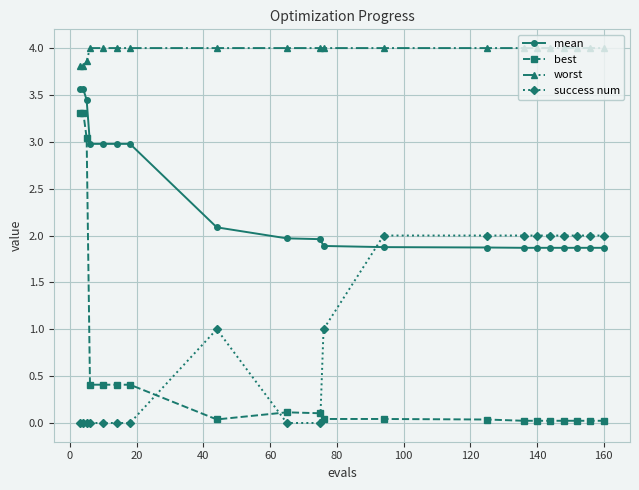

What is the sum of all mean values?

47.2